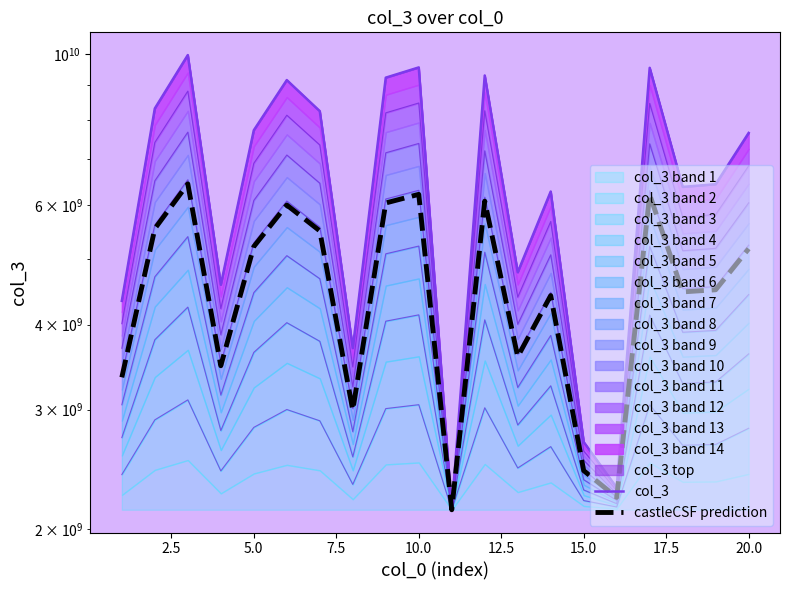

Does the chart display data point markers on the line(s)?

No